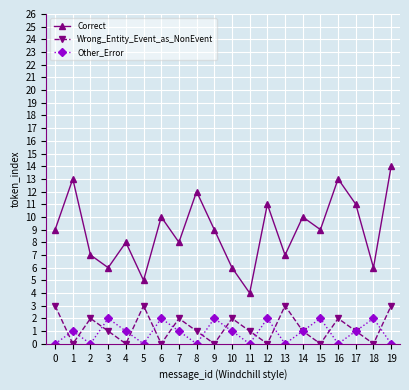

At 9, list the series in order from smallest to largest.

Wrong_Entity_Event_as_NonEvent, Other_Error, Correct